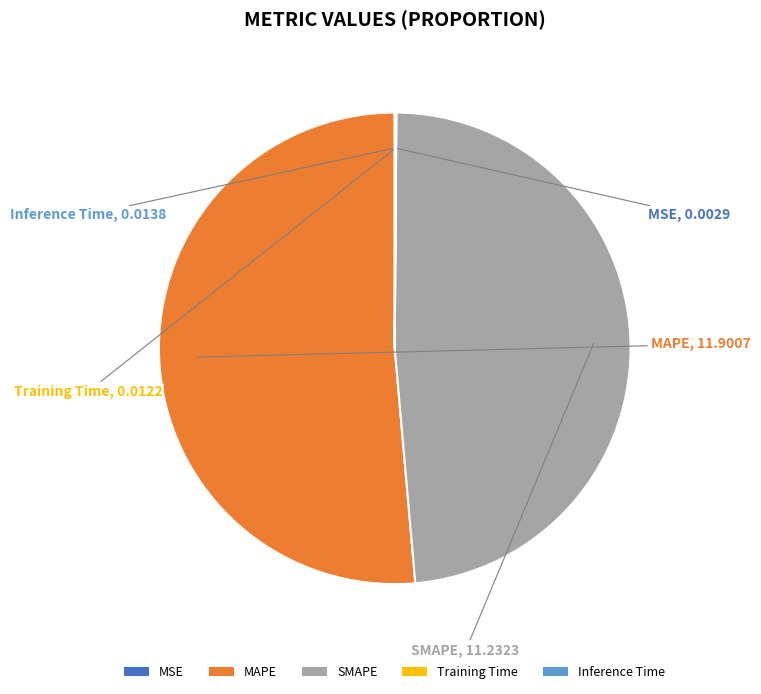

Approximately how many times larger is the value at SMAPE compared to MAPE?

0.9